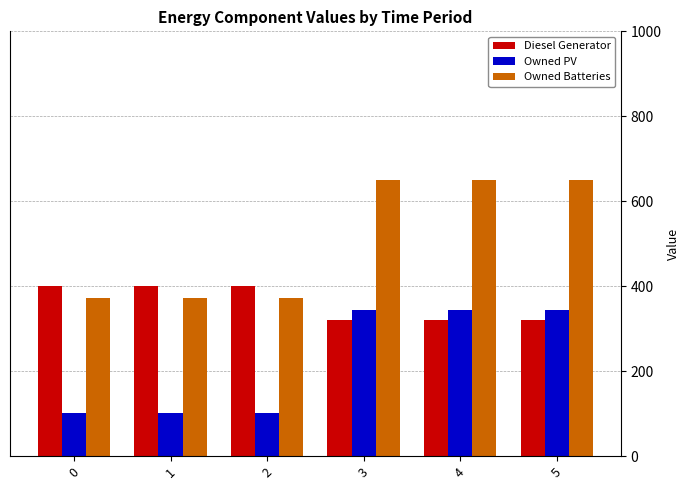

What is the difference between the Diesel Generator values at 0 and 3?

79